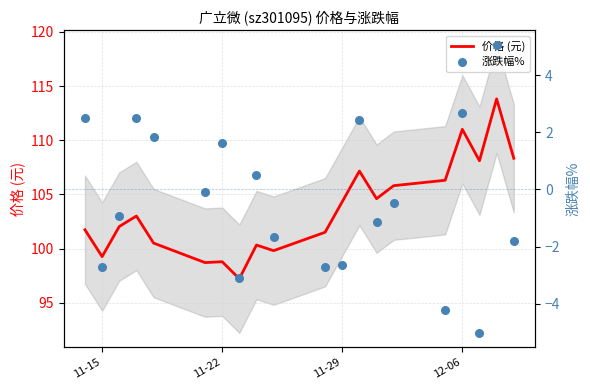

Which series reaches the maximum Y coordinate?

价格 (元)